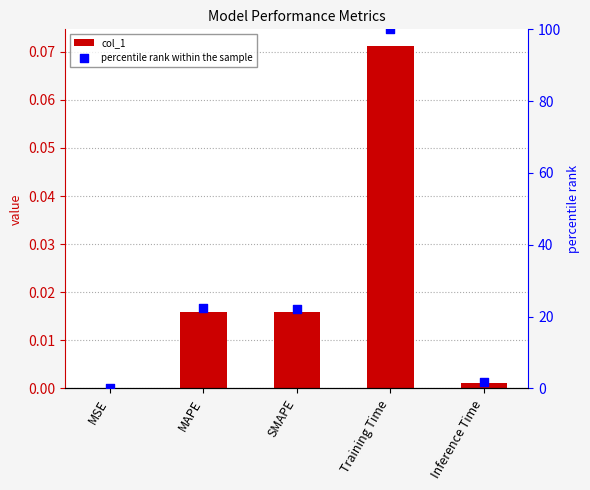

Which series reaches the minimum Y coordinate?

col_1